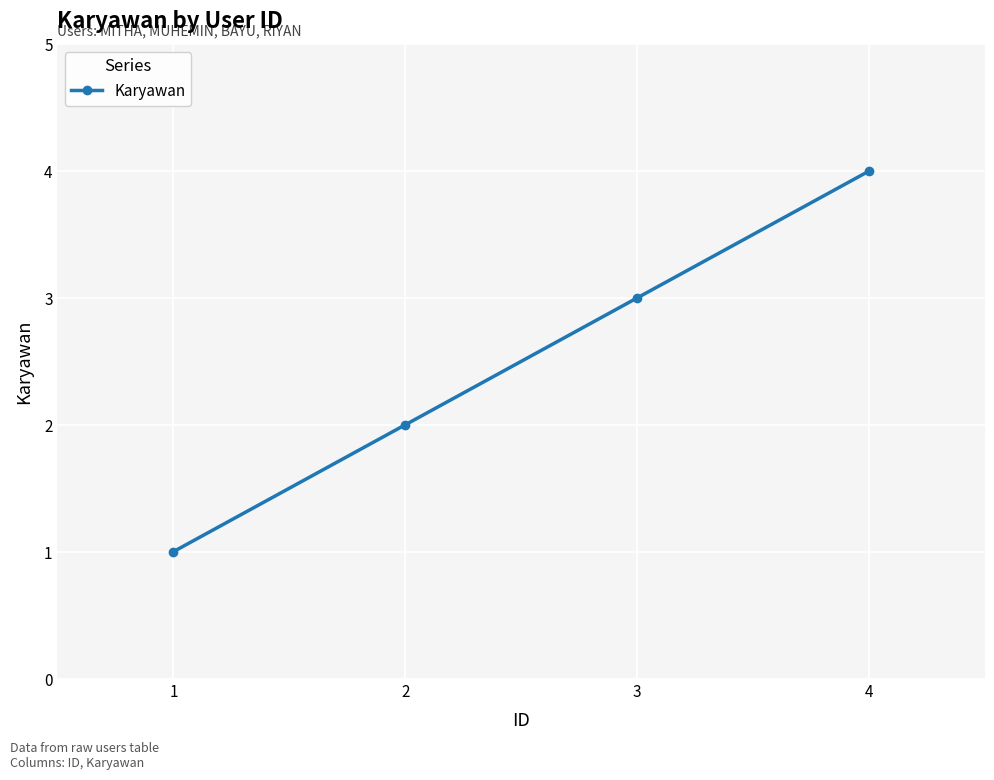

Between 1 and 3, which is larger?

3